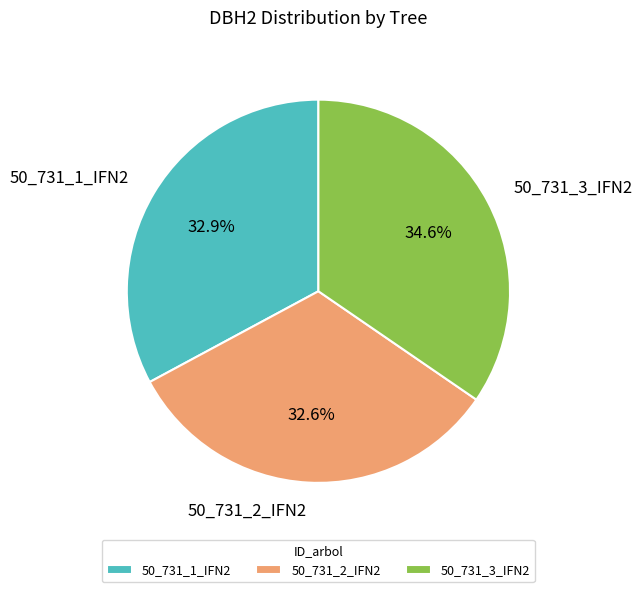

The 50_731_1_IFN2 slice represents 33% of the pie. True or false?

True